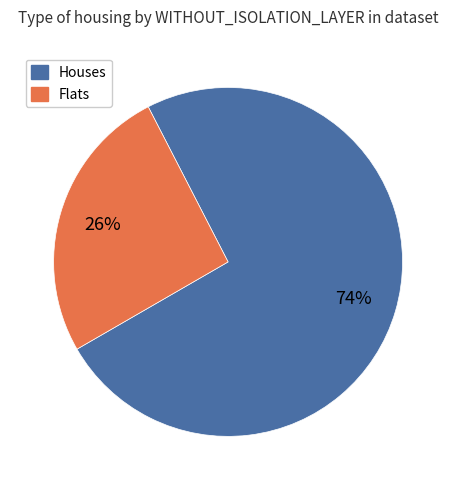

Does any single category account for the majority?

Yes